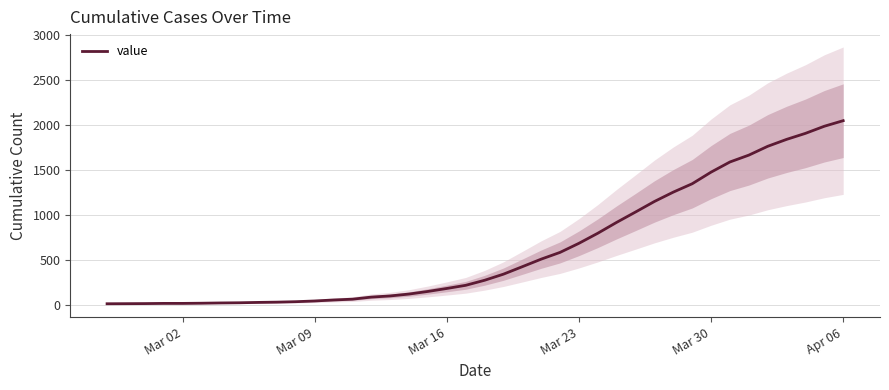

What is the value of the 13th point from the left?

55